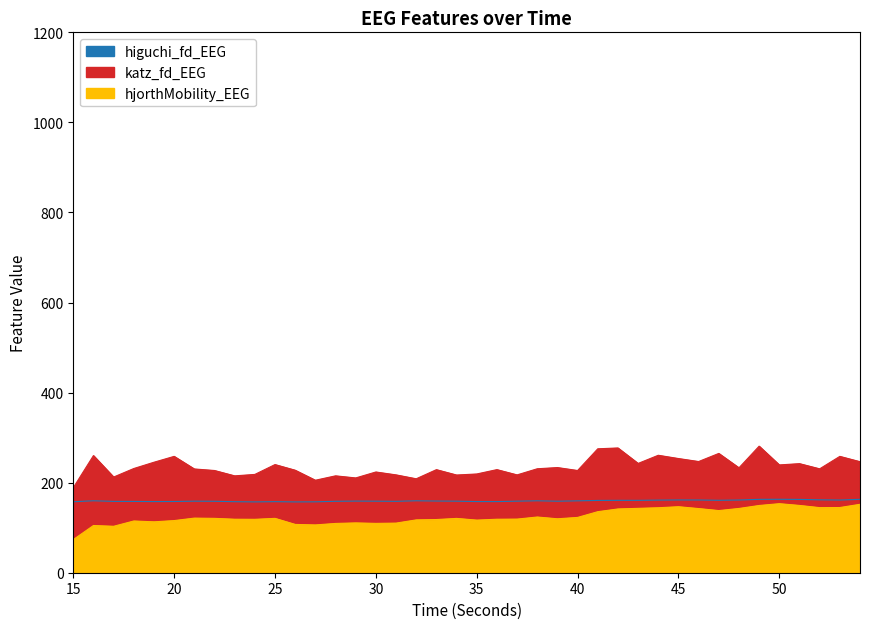

Count the number of categories in the chart.

40